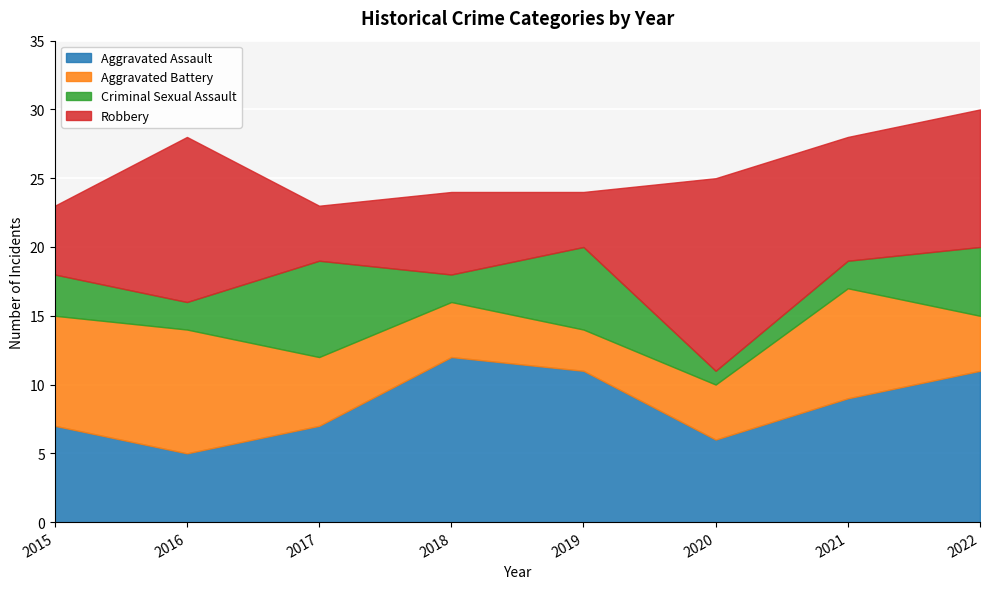

Which series has the widest spread of values?

Robbery